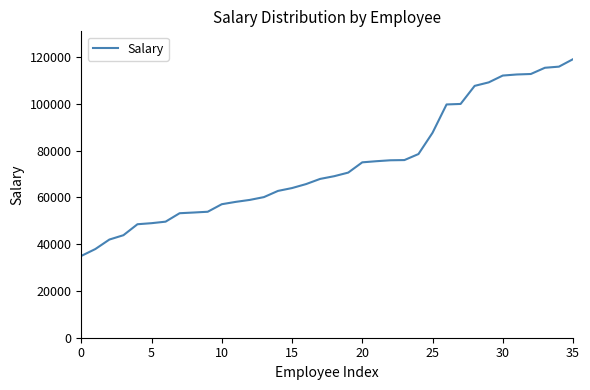

What is the smallest value displayed?

34980